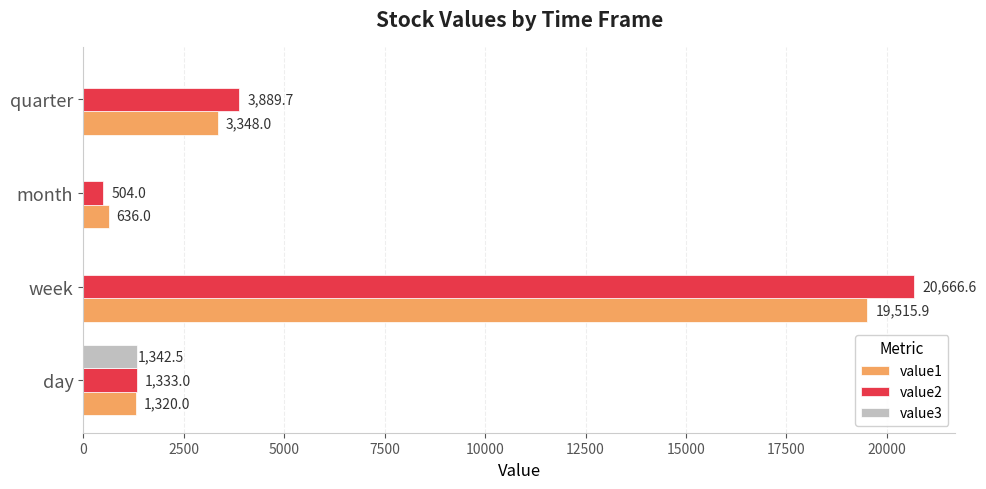

What is the sum of the value1 values at month and quarter?

3984.0